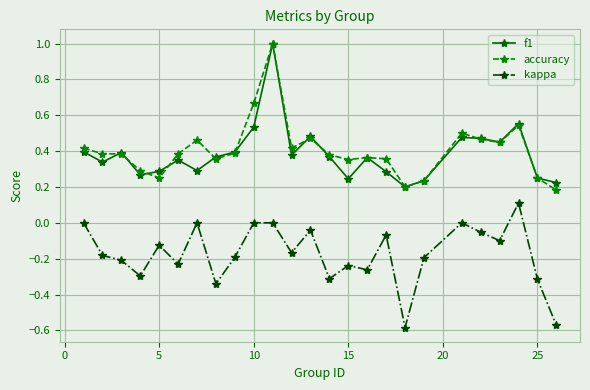

True or false: f1 has more than 1 interior local peaks.

True